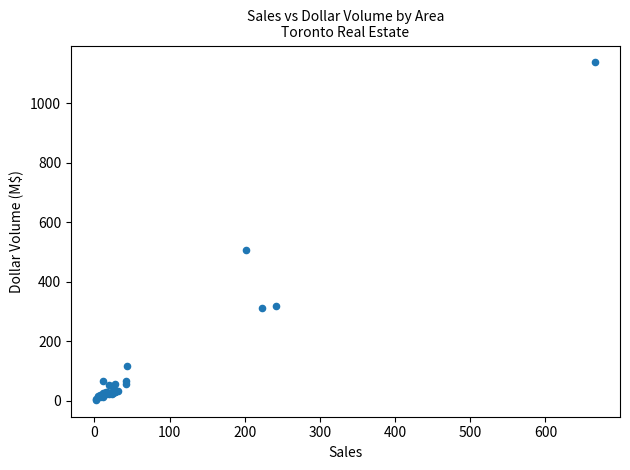

What Y value in the scatter plot is closest to 570?

507.1